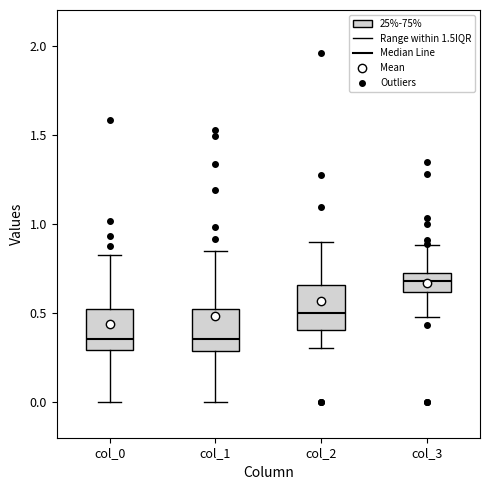

Which box's median line is the highest?

col_3